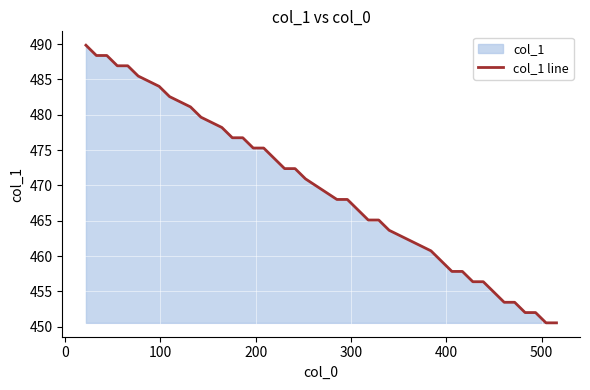

Reading right to left, extract all data points from this chart.

450.5	450.5	452.0	452.0	453.5	453.5	454.9	456.4	456.4	457.8	457.8	459.3	460.7	462.2	463.6	465.1	465.1	466.6	468.0	468.0	470.9	472.4	472.4	473.8	475.3	475.3	476.7	476.7	478.2	479.7	481.1	481.8	482.6	484.0	485.5	486.9	486.9	488.4	488.4	489.8